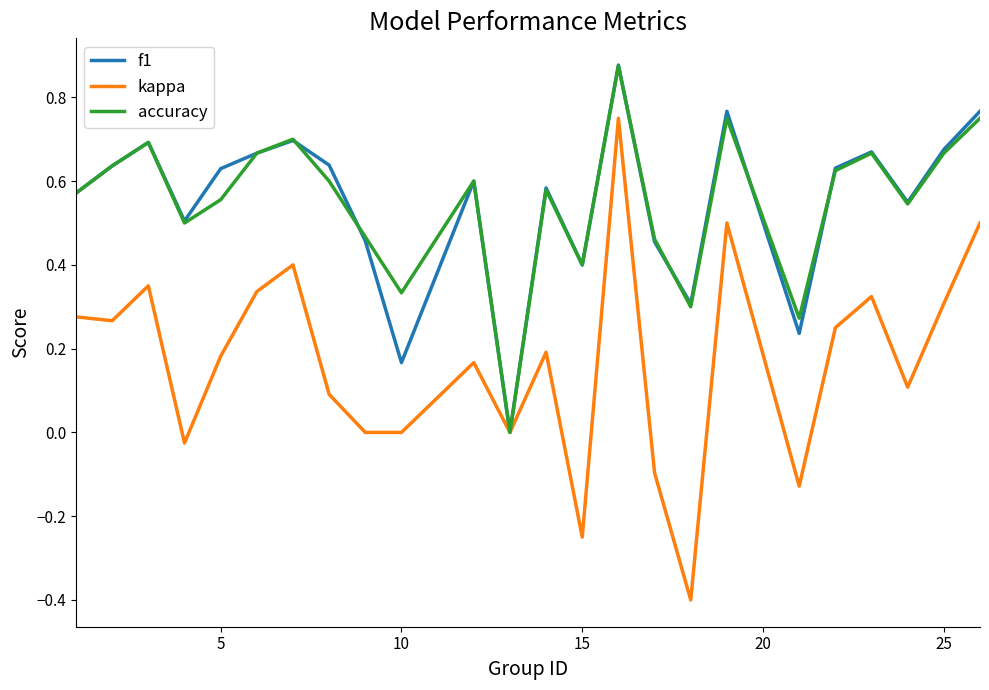

Which series has the largest range (max minus min)?

kappa